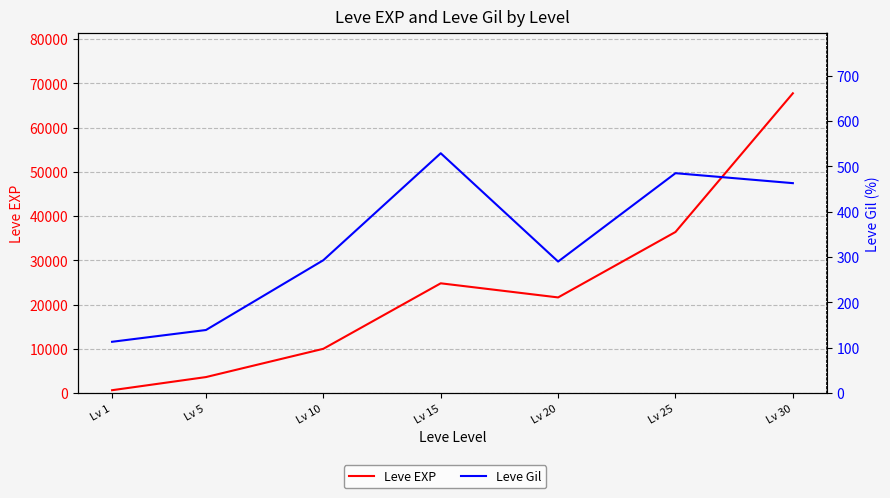

Rank the series by their average value, from highest to lowest.

Leve EXP, Leve Gil